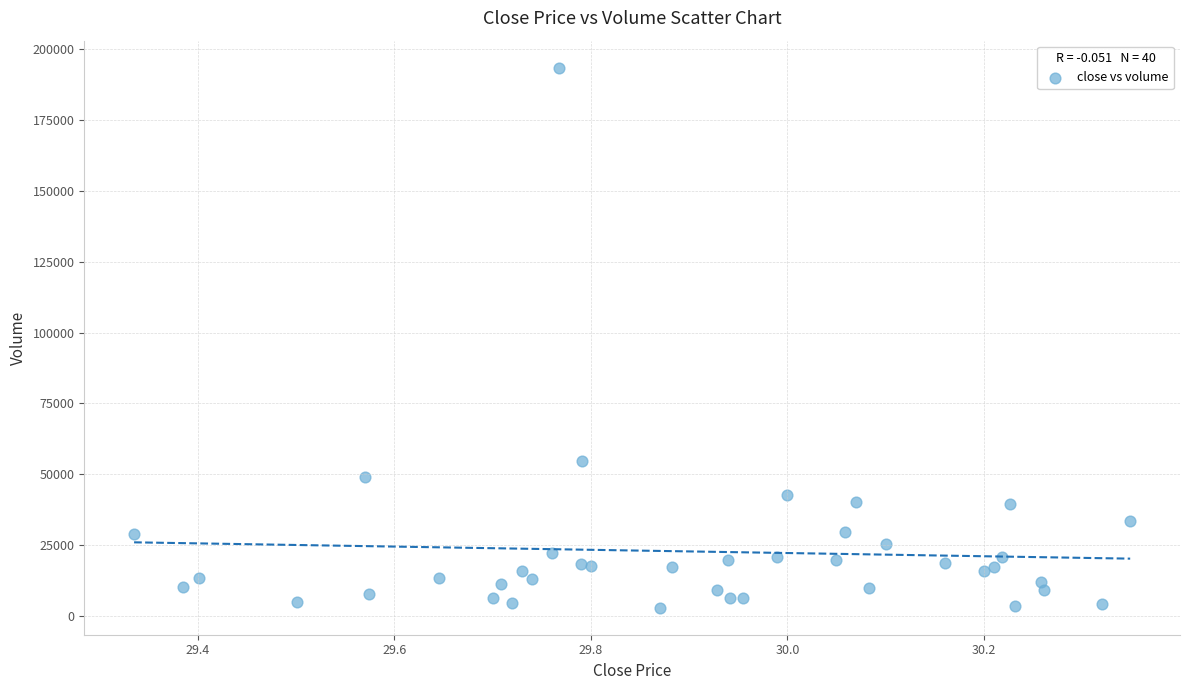

What Y value in the scatter plot is closest to 98200?

54700